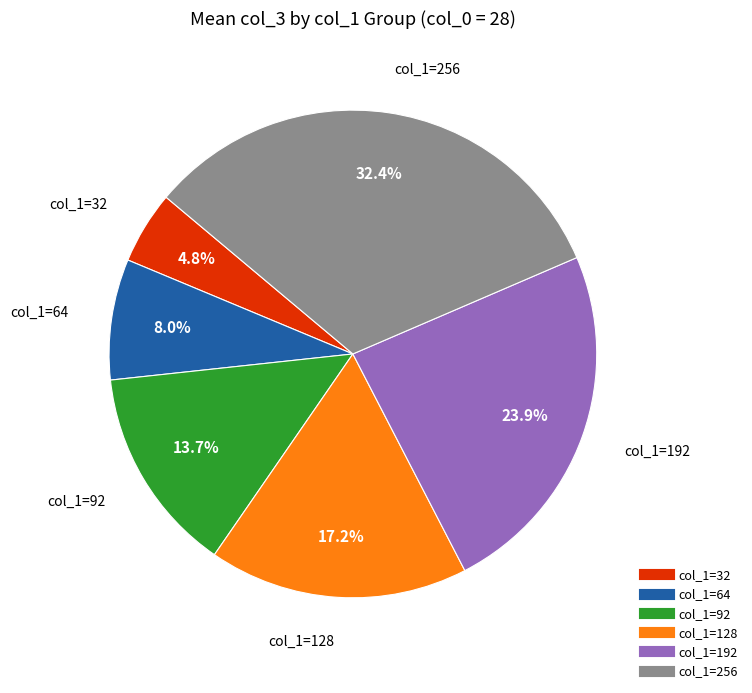

How many slices are in this pie chart?

6